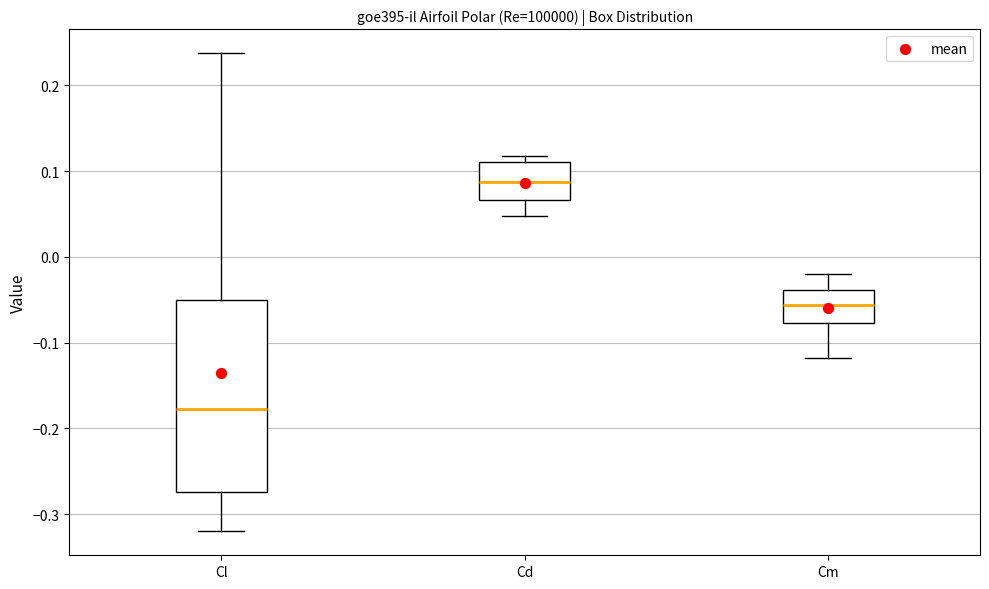

Reading left to right, transcribe this box plot: for each box, give where its median line is, the range the box spans, and where its two whiskers end, as read against the y-axis. The values are not printed on the chart, so give them approximately, as read against the axis.

Cl: median -0.18, box -0.27 to -0.05, whiskers -0.32 to 0.24
Cd: median 0.09, box 0.07 to 0.11, whiskers 0.05 to 0.12
Cm: median -0.06, box -0.08 to -0.04, whiskers -0.12 to -0.02